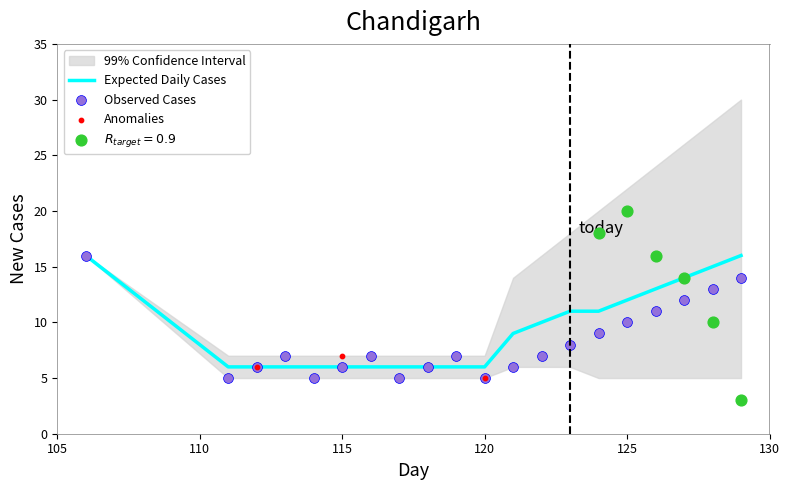

What is the maximum value for Expected Daily Cases?

16